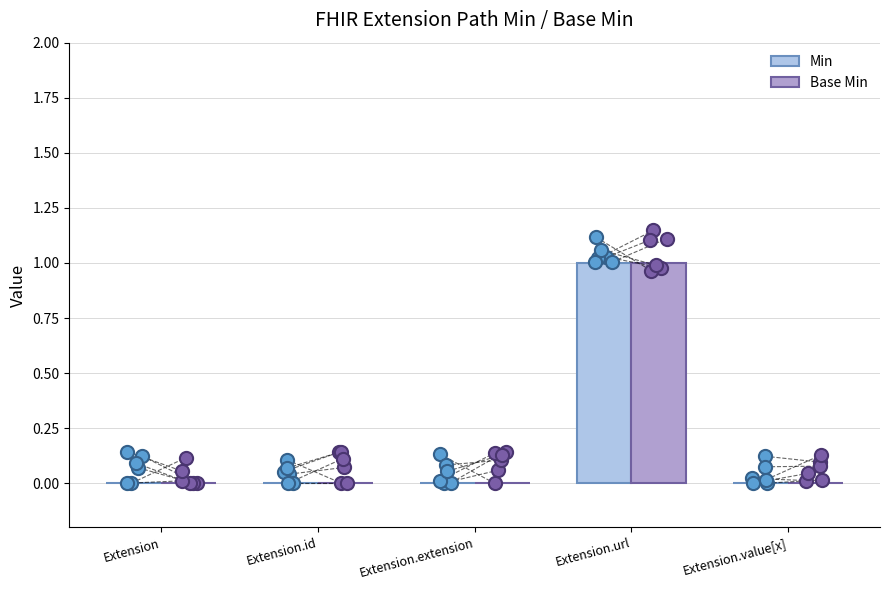

Which series reaches the minimum Y coordinate?

Min